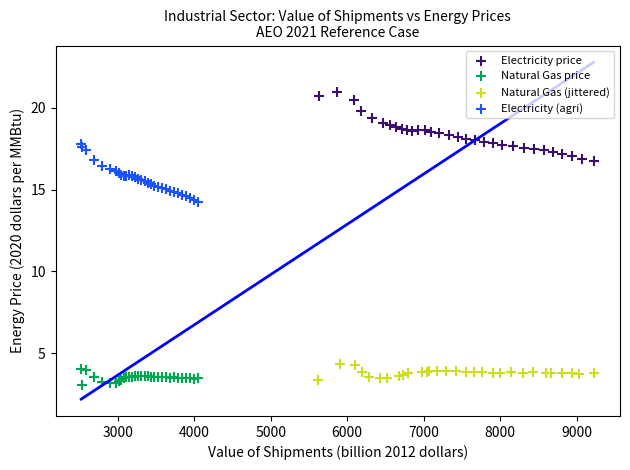

Which series has the widest spread of Y values?

Electricity price